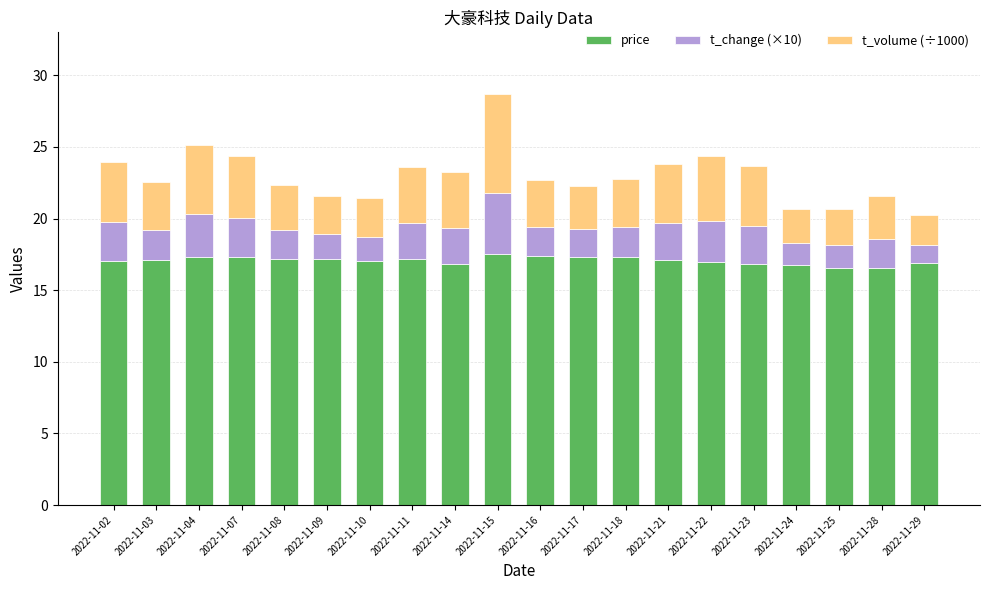

Does the chart contain any negative values?

No